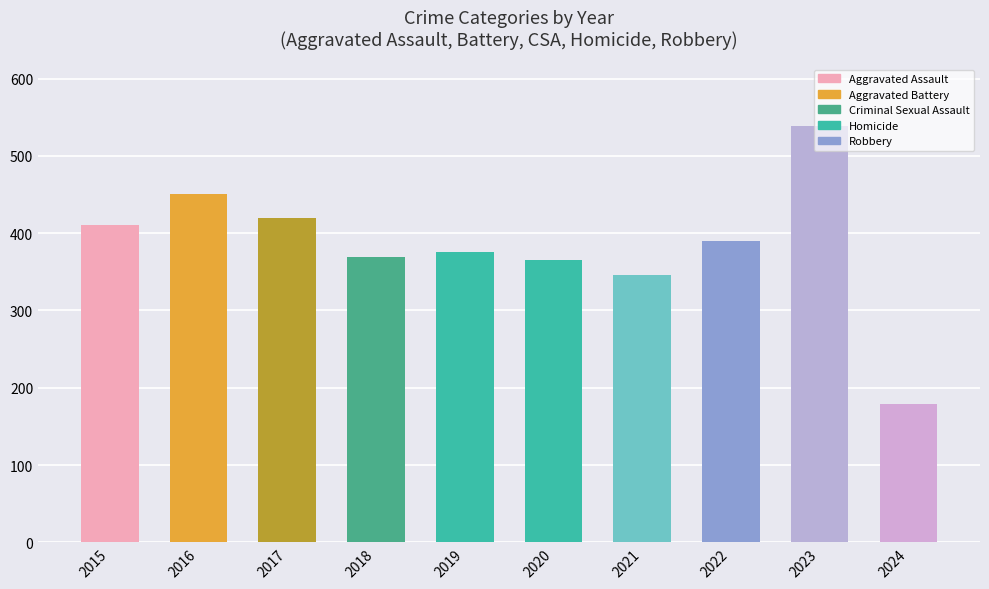

Where is the data nearest to the value 358?

2020